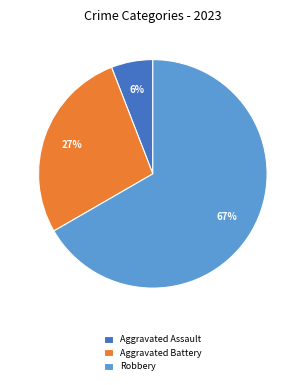

Which category has the biggest portion of the pie?

Robbery